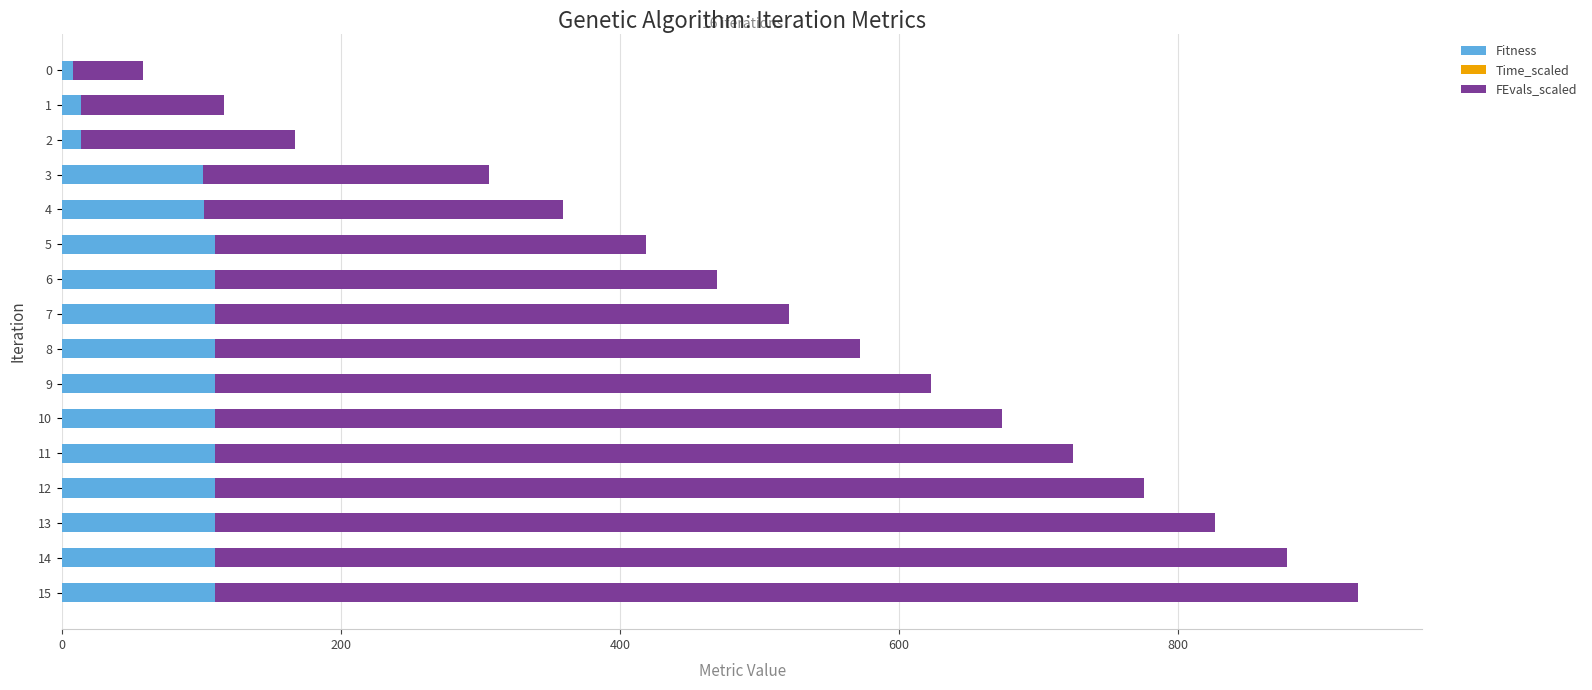

What is the highest value of the Fitness series?

110.0